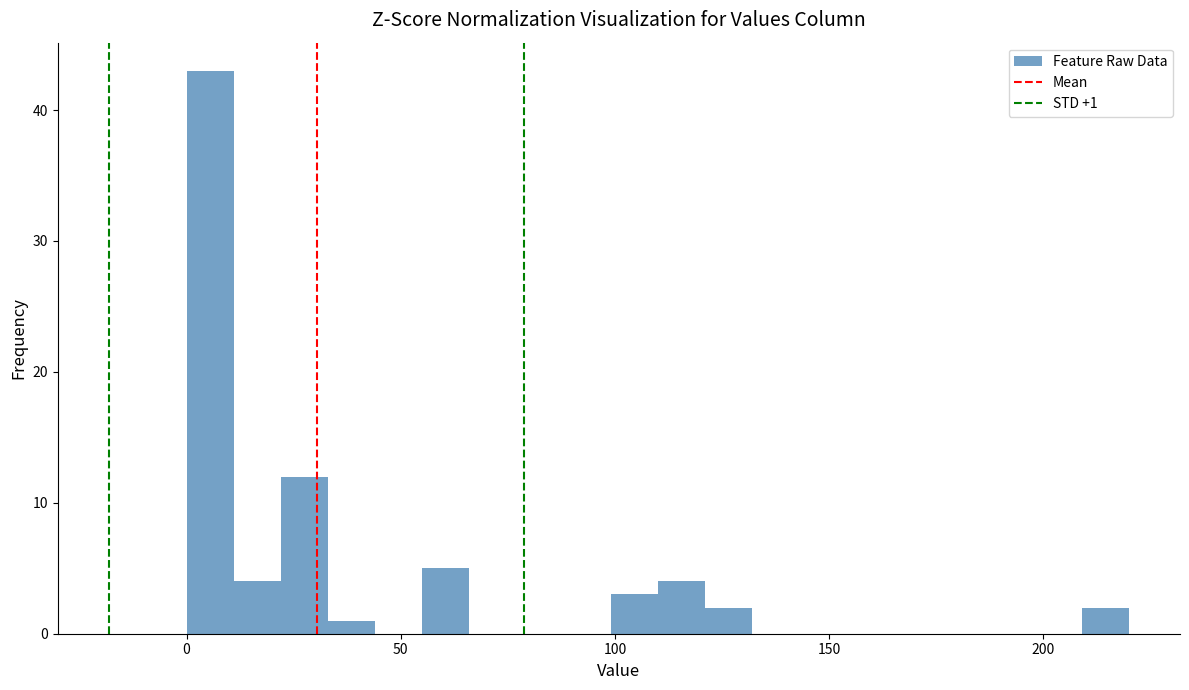

Read against the x-axis, roughly where is the centre of the tallest bar?

5